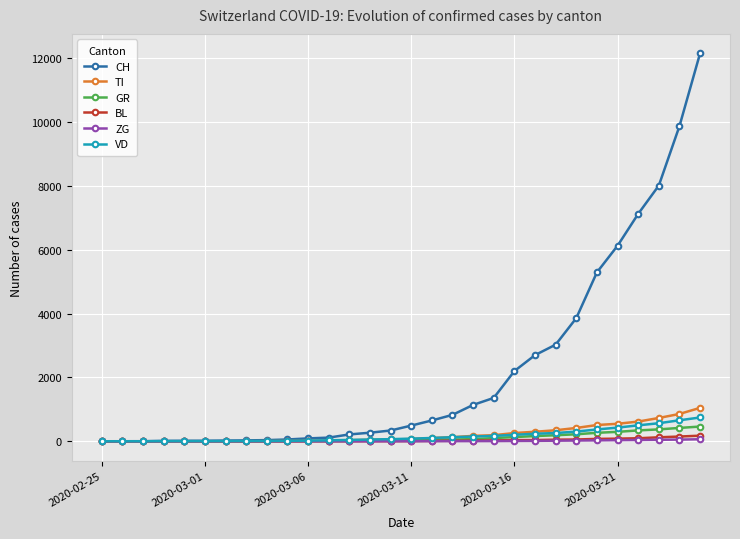

At how many categories does at least one series exceed 3496?

7